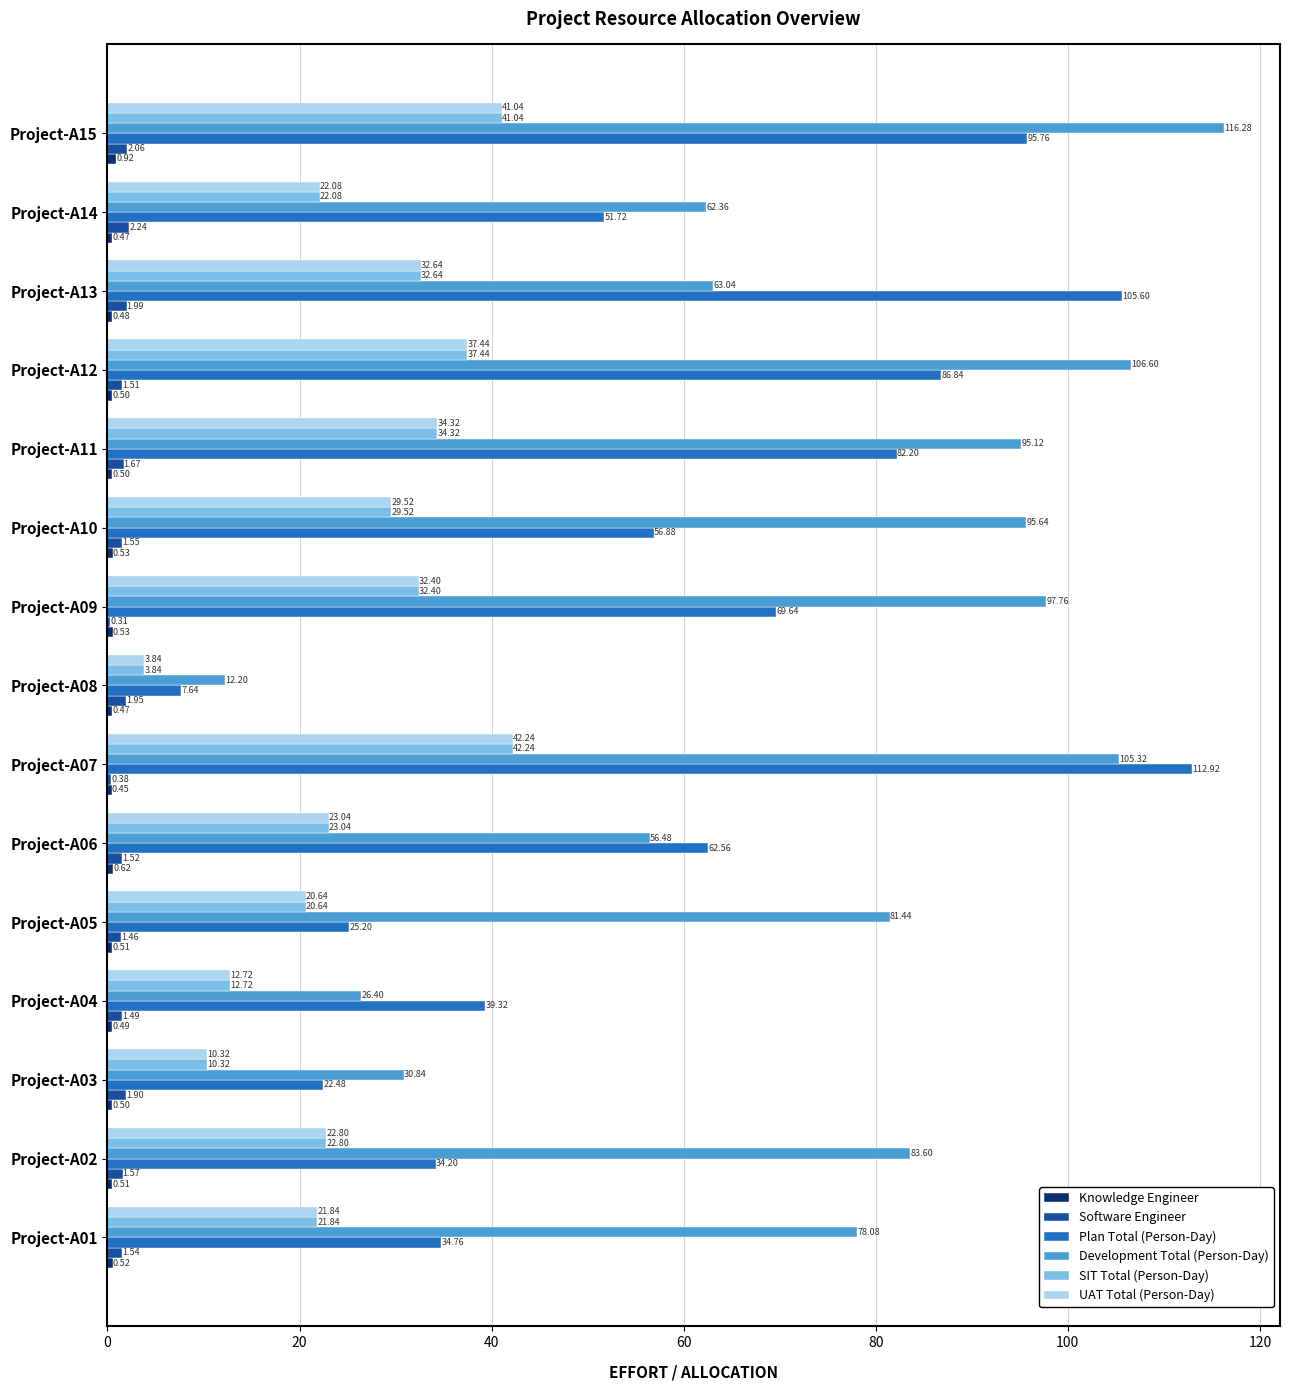

Between Project-A09 and Project-A14, which series saw the biggest shift?

Development Total (Person-Day)